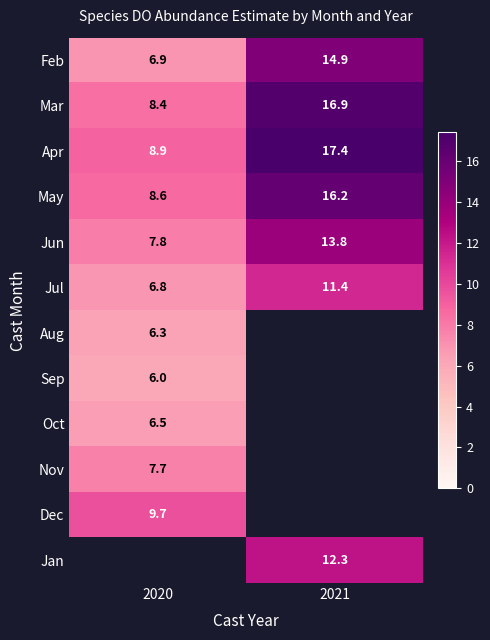

What is the sum of the Jul values at 2020 and 2021?

18.2